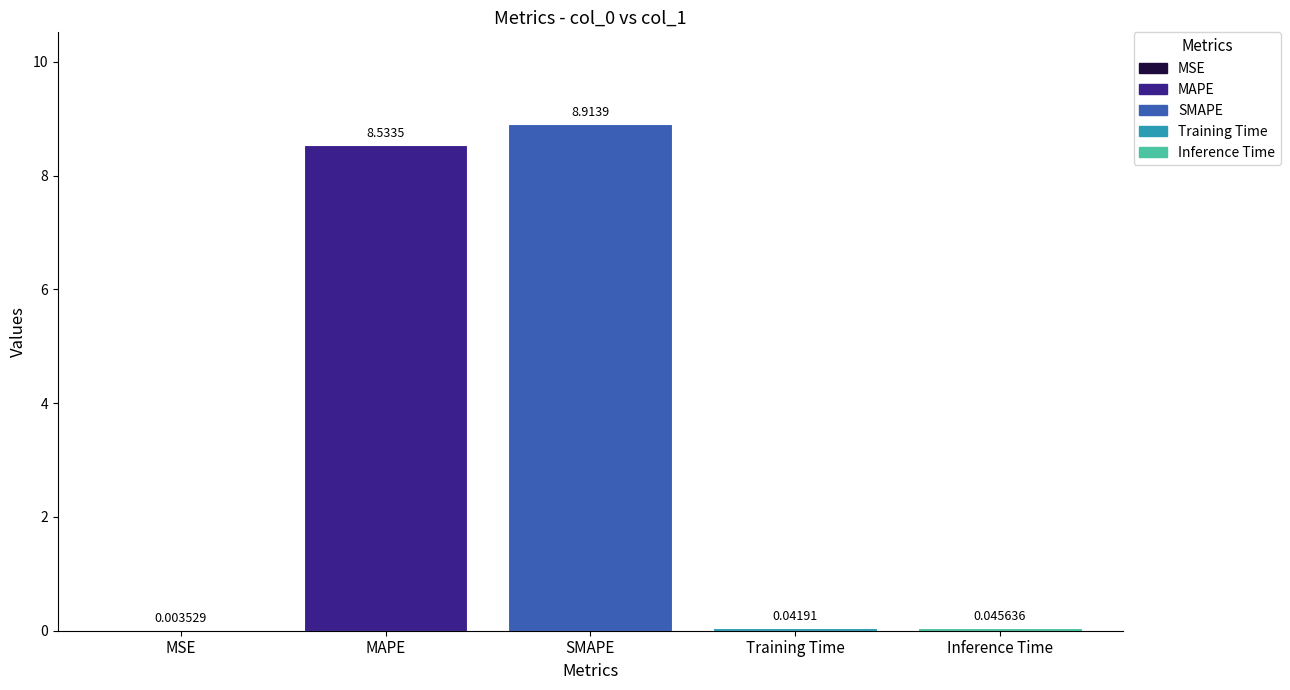

Does the chart contain stacked bars?

No